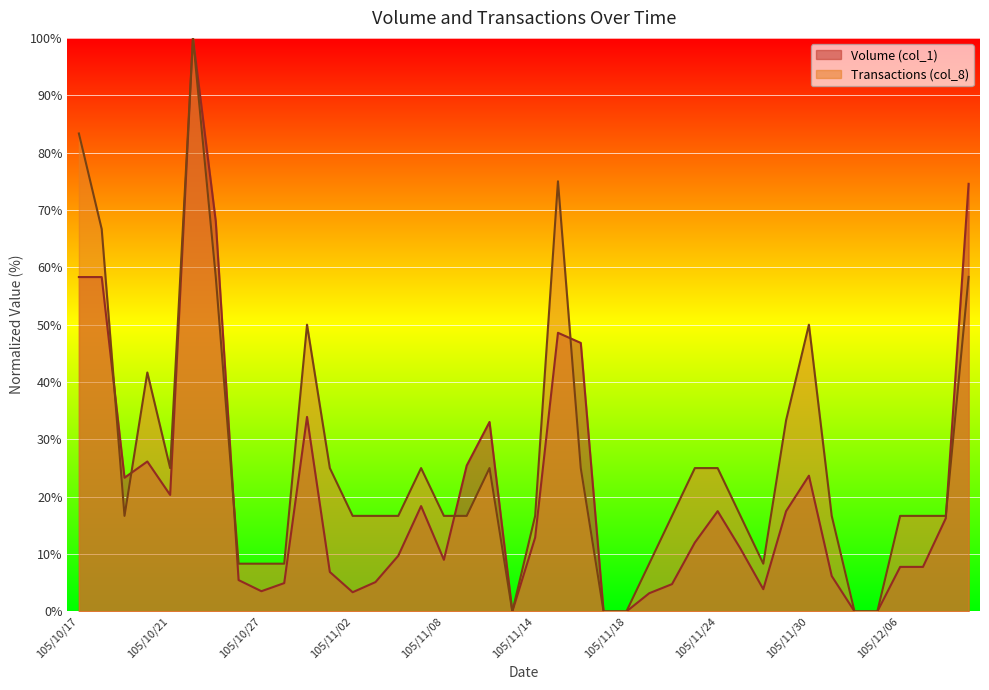

How many lines are shown in the chart?

2